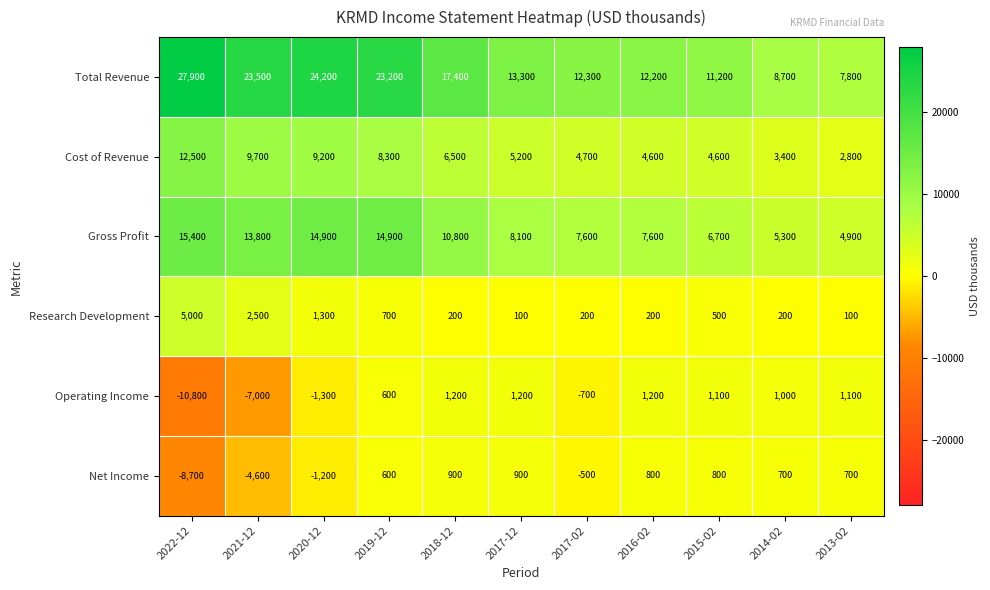

Between 2022-12 and 2015-02, which series saw the biggest shift?

Total Revenue